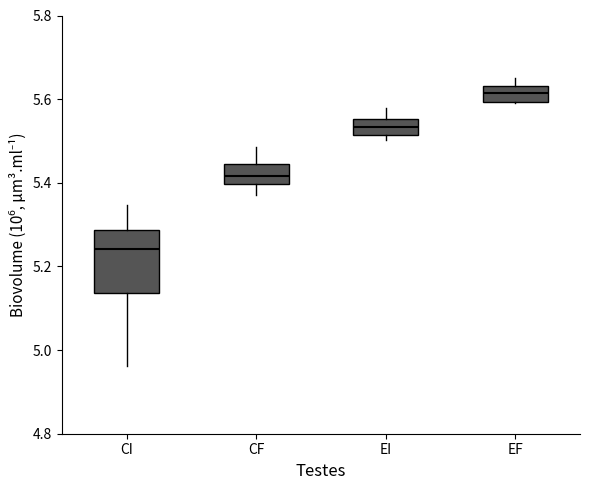

Where does the lower whisker of the box for CI end on the y-axis? The values are not printed on the chart, so give them approximately, as read against the axis.

4.96